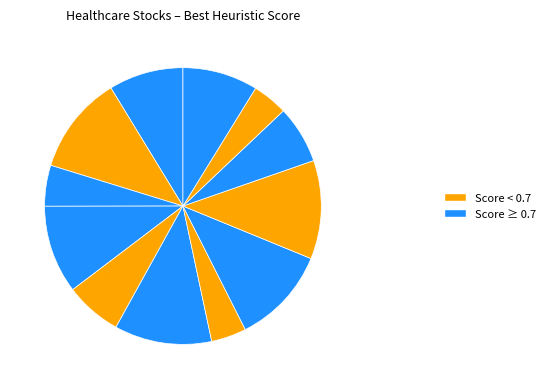

How many slices are in this pie chart?

12